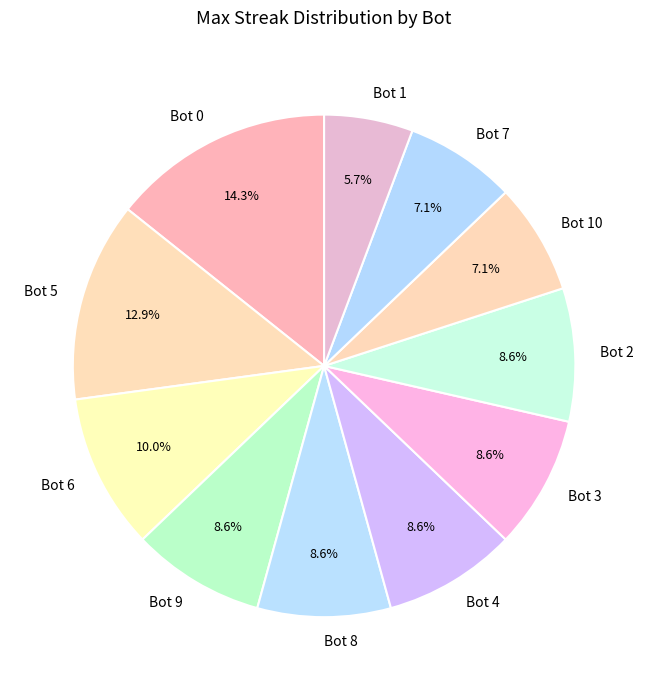

True or false: Bot 7 accounts for 7% of the total.

True